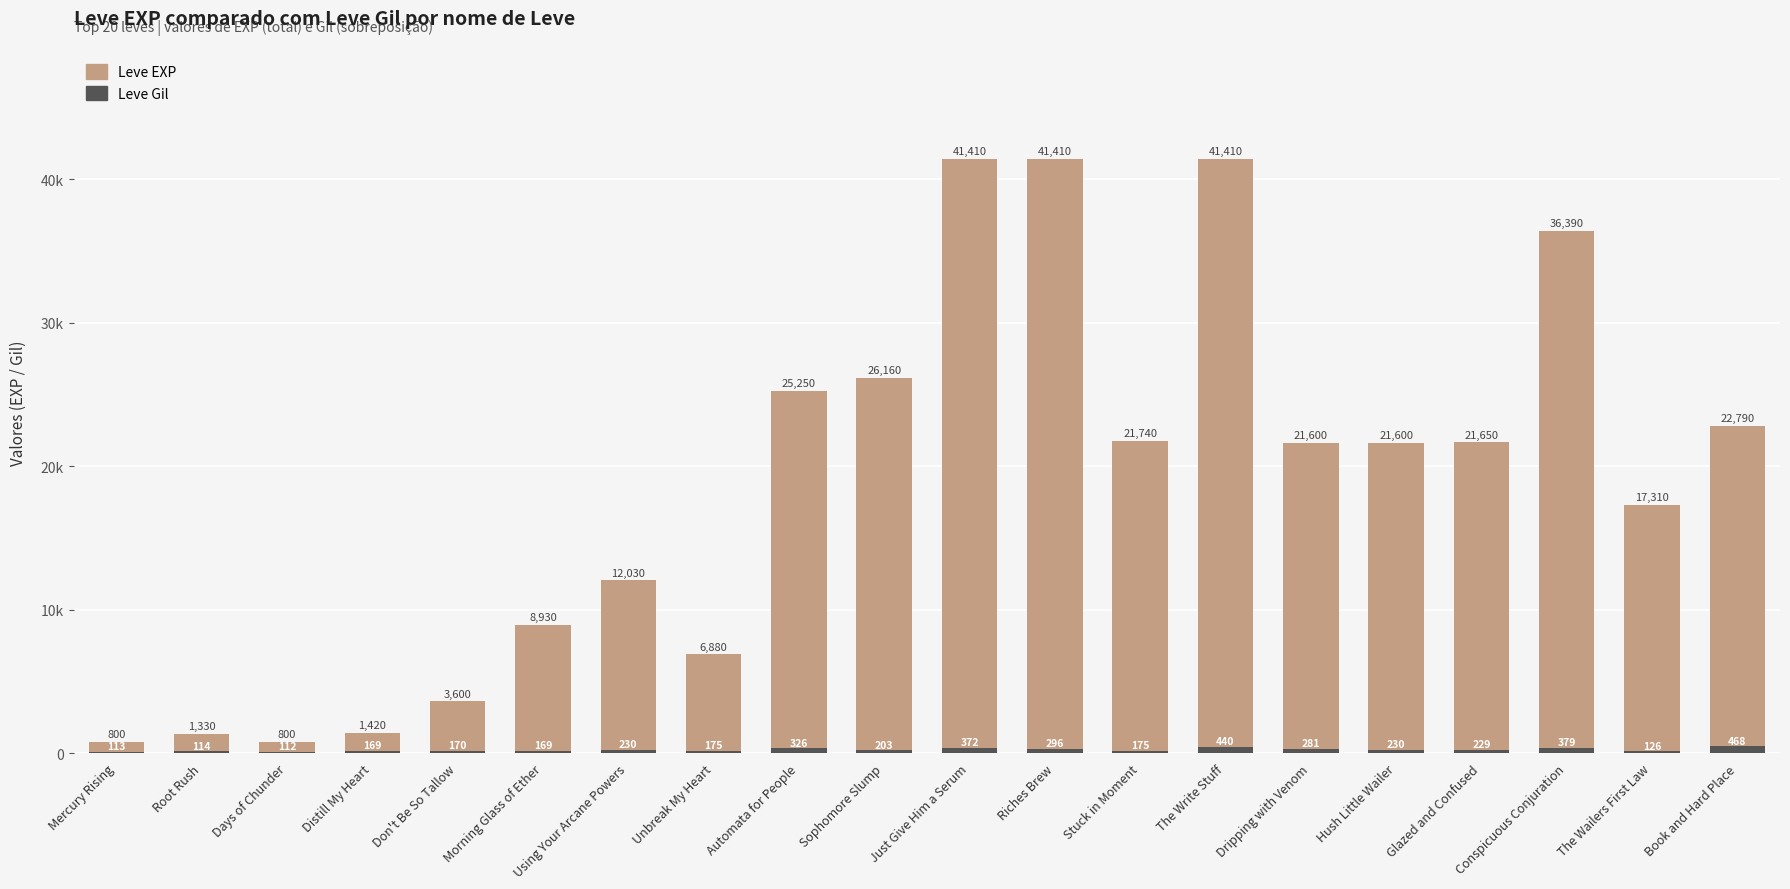

At which label does Leve Gil reach its peak?

Book and Hard Place